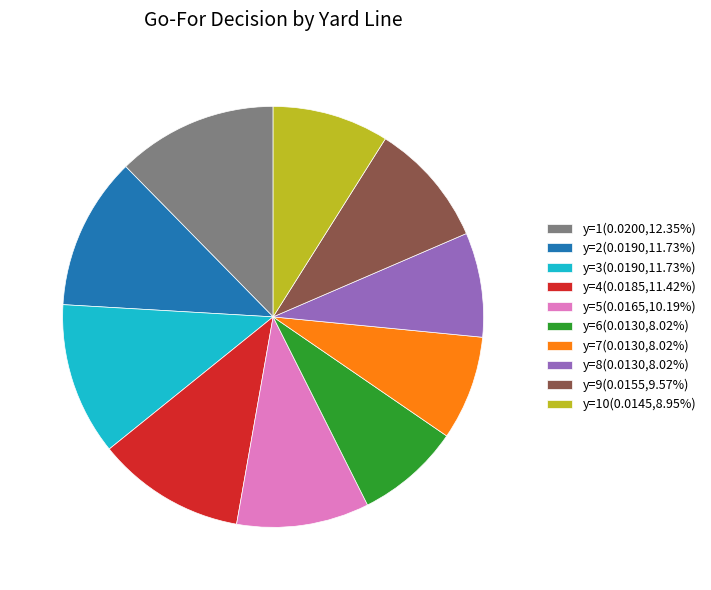

Do y=4(0.0185,11.42%) and y=3(0.0190,11.73%) together represent more than half of the pie?

No